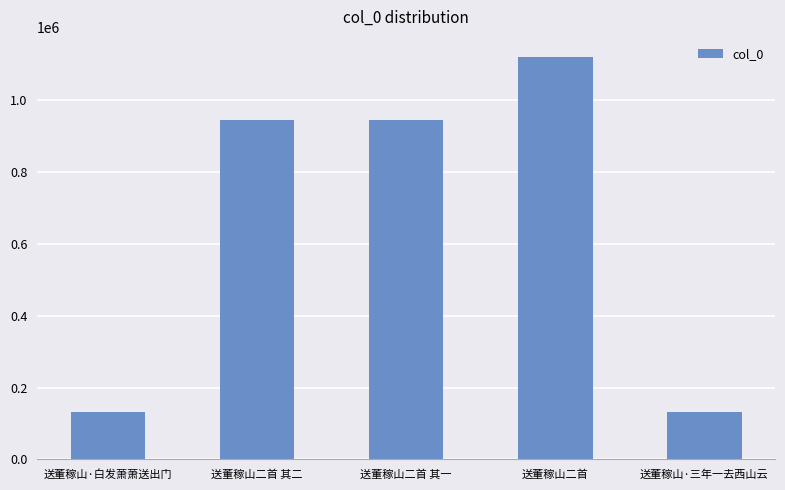

What is the label of the 1st bar from the right?

送董稼山·三年一去西山云